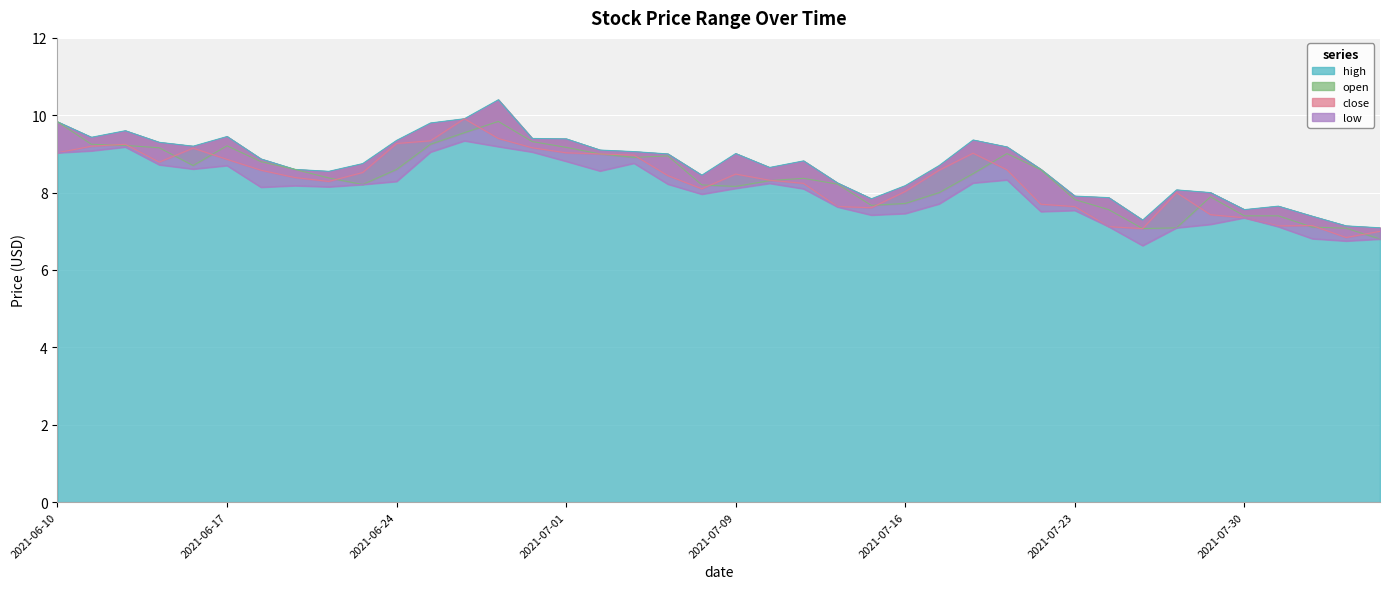

True or false: high has more than 1 interior local peaks.

True